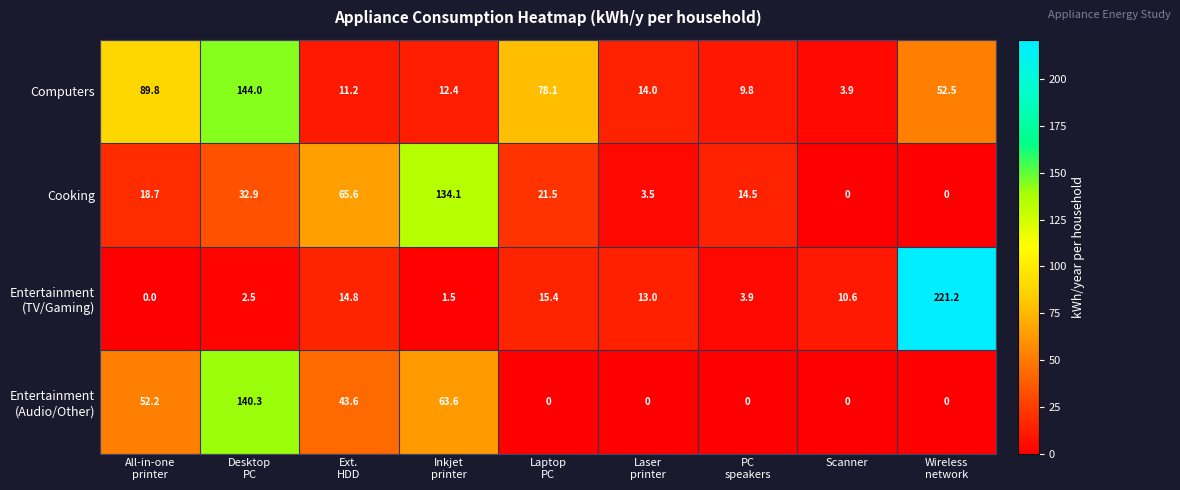

Count the number of data series in this chart.

4